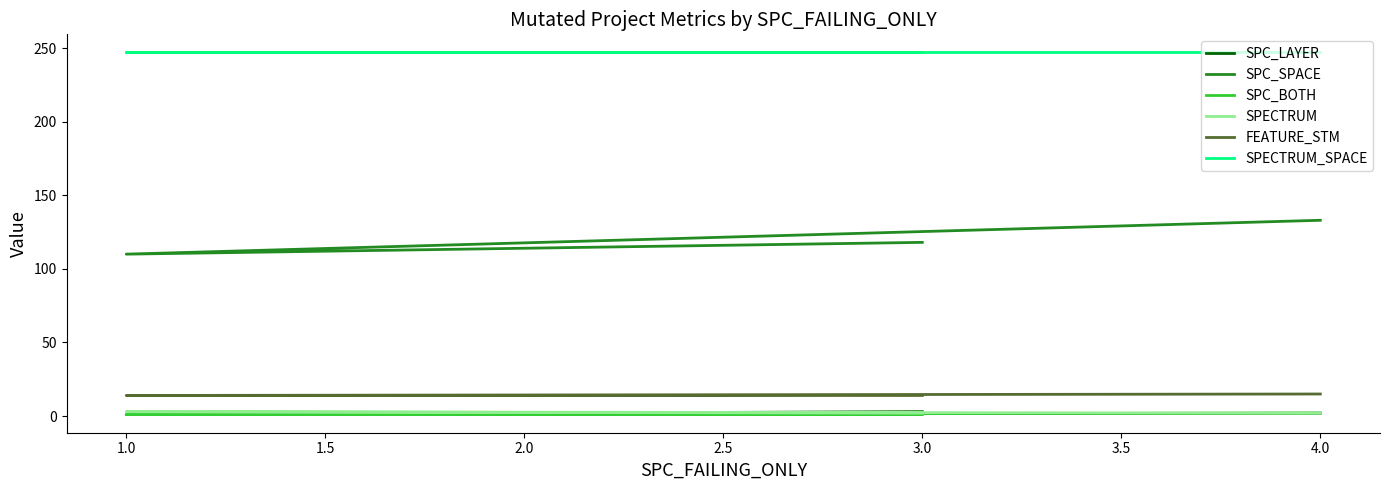

What is the sum of all SPC_SPACE values?

361